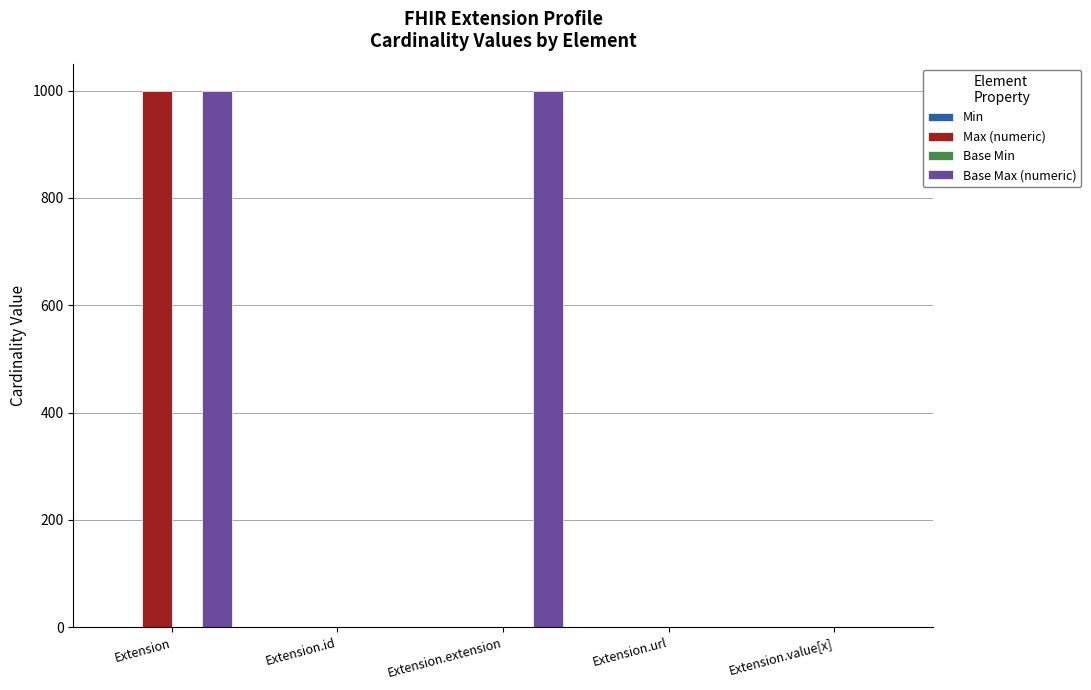

Count the Base Max (numeric) values in the range 1 to 999.

5